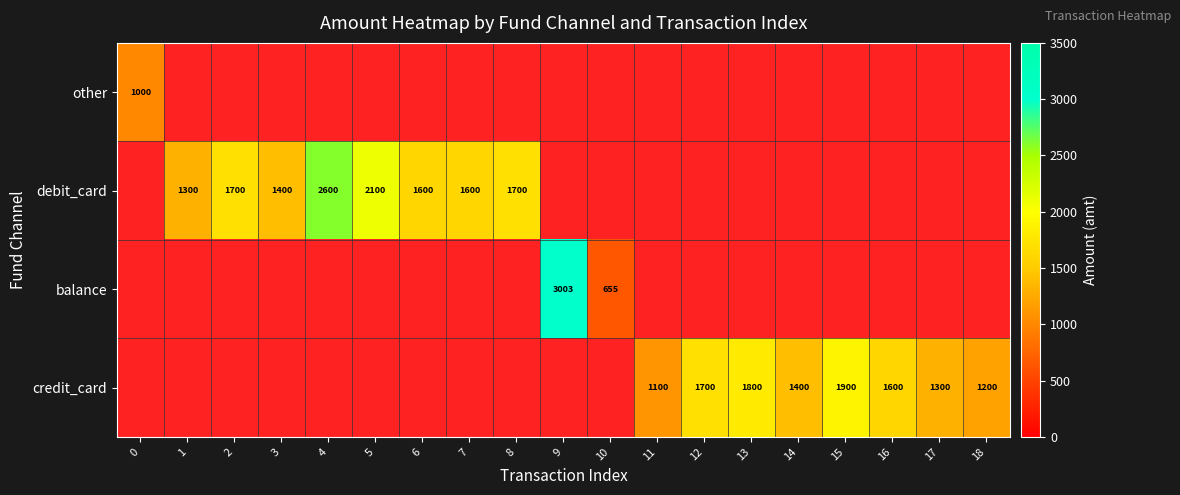

Is it true that debit_card equals 645 at 8?

False